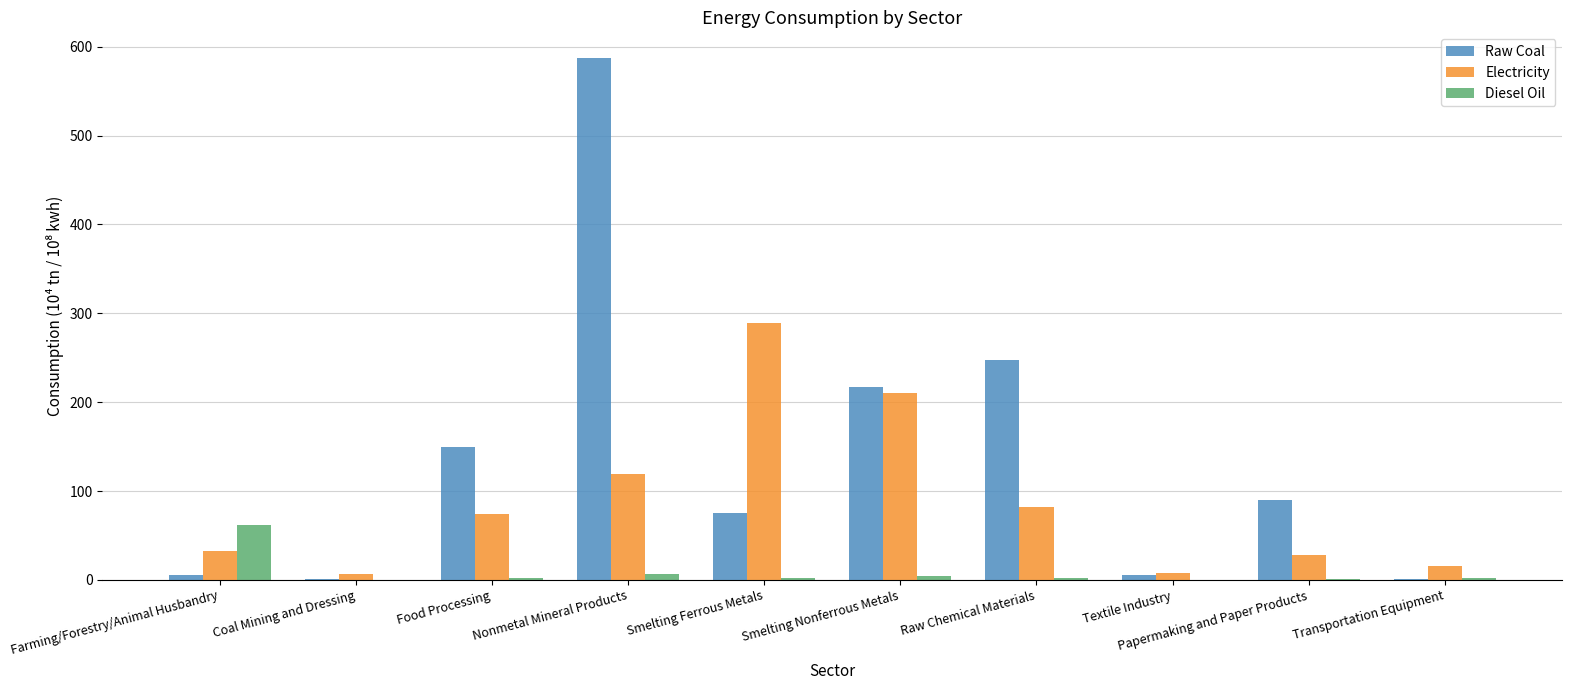

What value does the Raw Coal series have at Smelting Ferrous Metals?

75.8